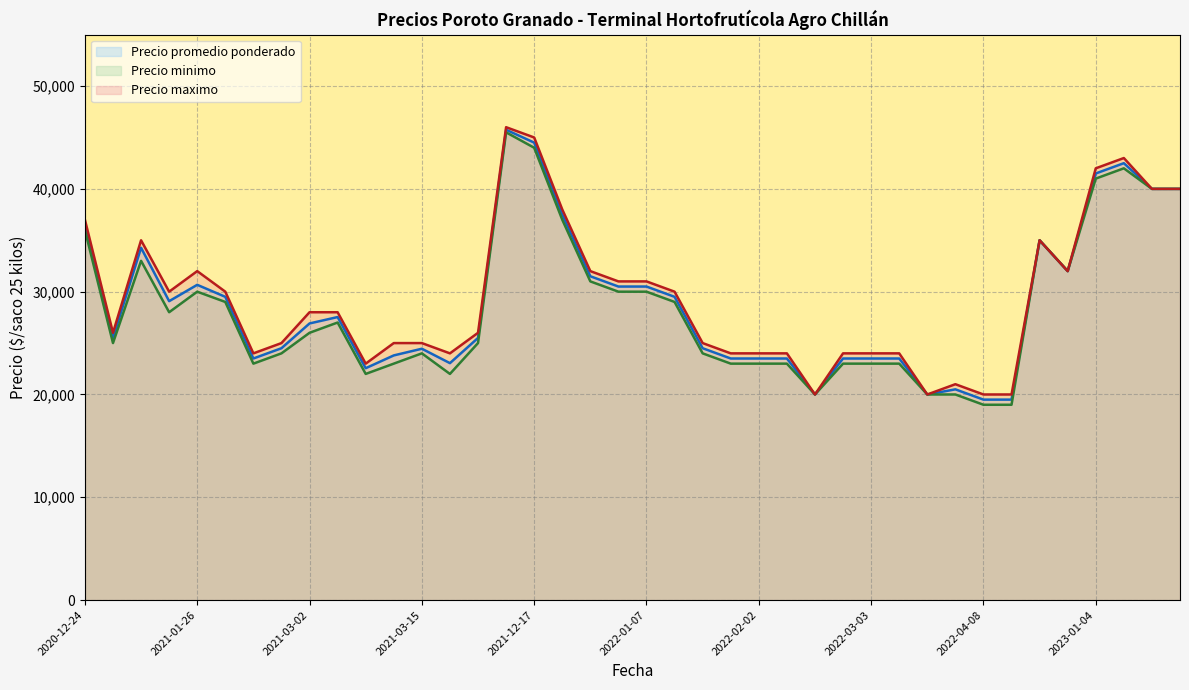

What is the spread (max minus min) of values at 2022-03-03?

1000